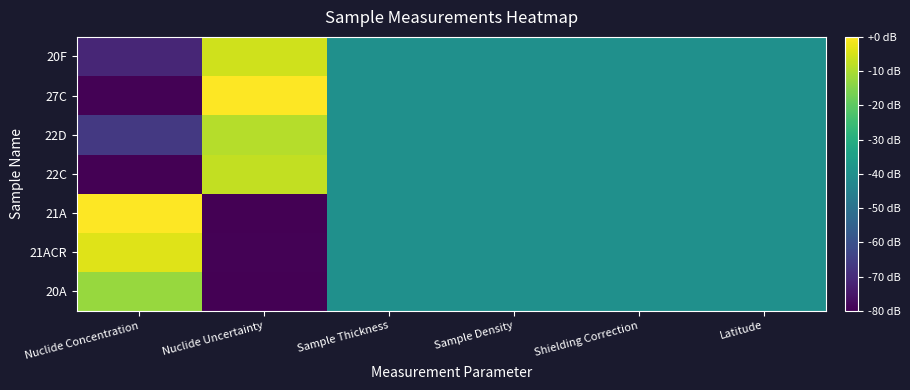

Between Sample Thickness and Shielding Correction, which is larger?

Sample Thickness